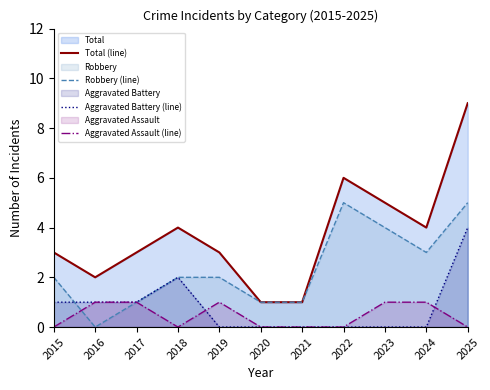

At 2023, list the series in order from smallest to largest.

Aggravated Battery (line), Aggravated Assault (line), Robbery (line), Total (line)